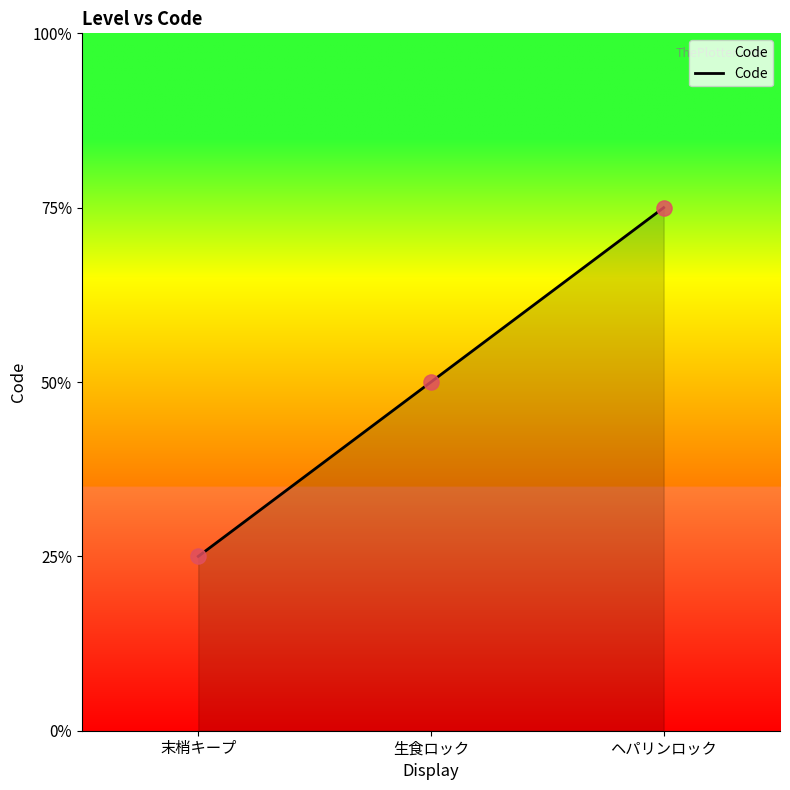

Between 末梢キープ and ヘパリンロック, which is larger?

ヘパリンロック